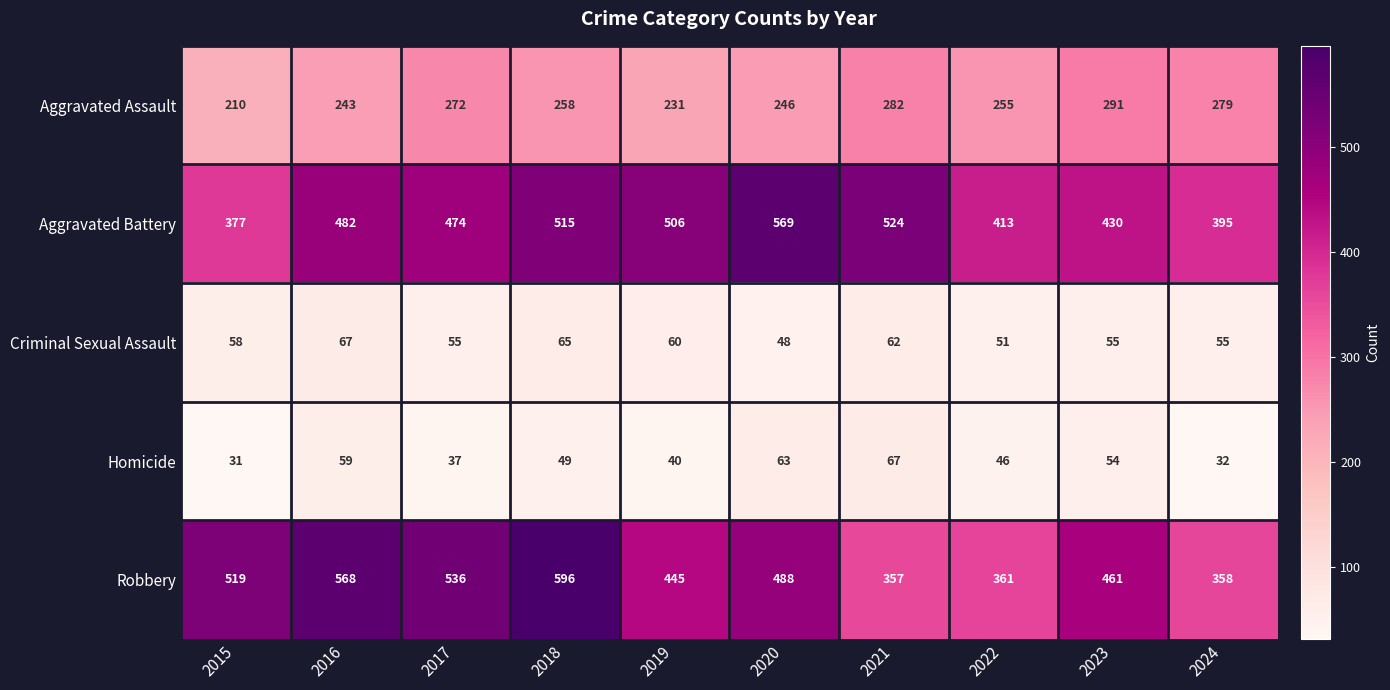

At which label does Homicide reach its minimum?

2015